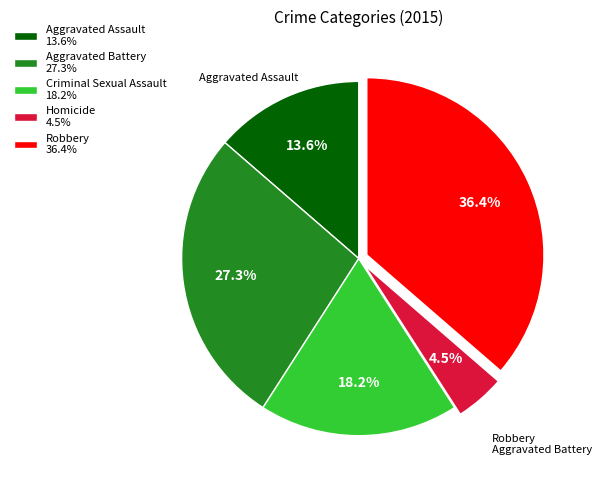

To the nearest percent, what is the difference between the largest and smallest slice percentages?

32%